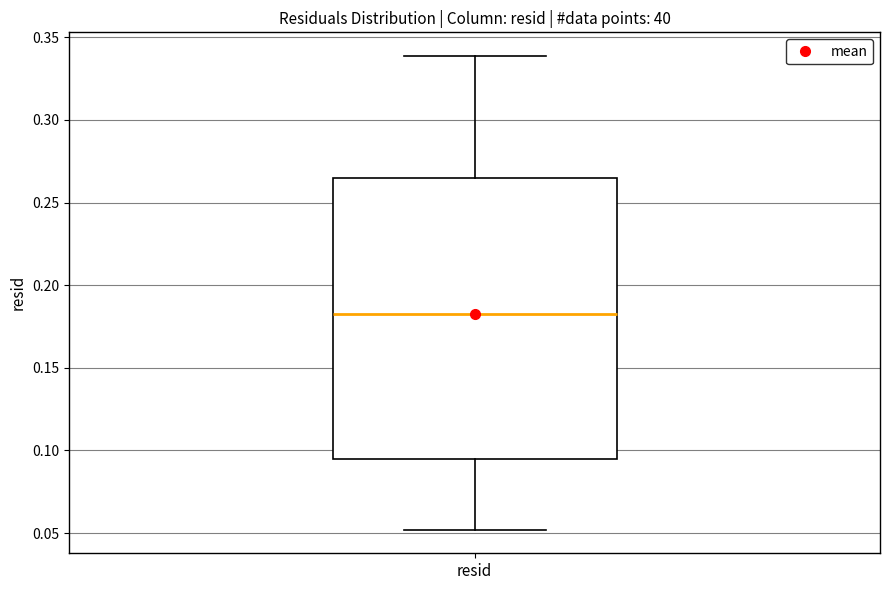

Transcribe this box plot: give where the median line is, the range the box spans, and where the two whiskers end, as read against the y-axis. The values are not printed on the chart, so give them approximately, as read against the axis.

median 0.185, box 0.095 to 0.265, whiskers 0.050 to 0.340